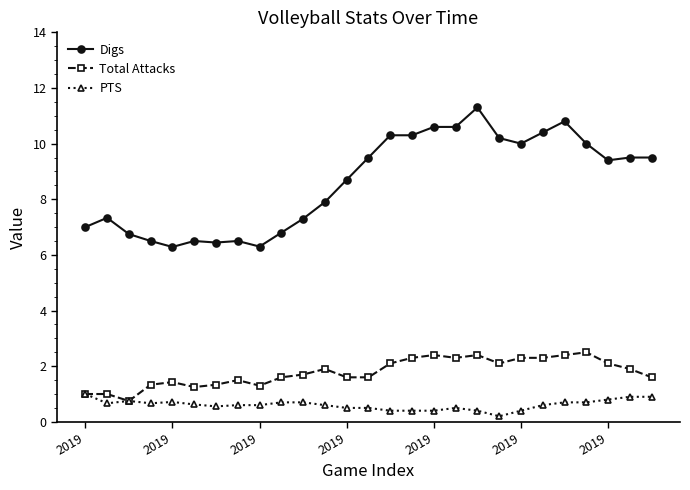

True or false: Digs and PTS cross at least once.

False